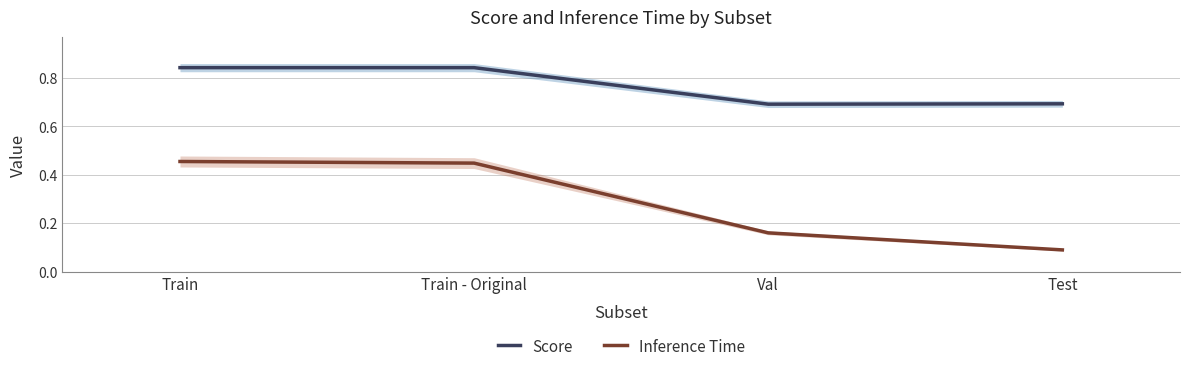

Does the chart have visible grid lines?

Yes